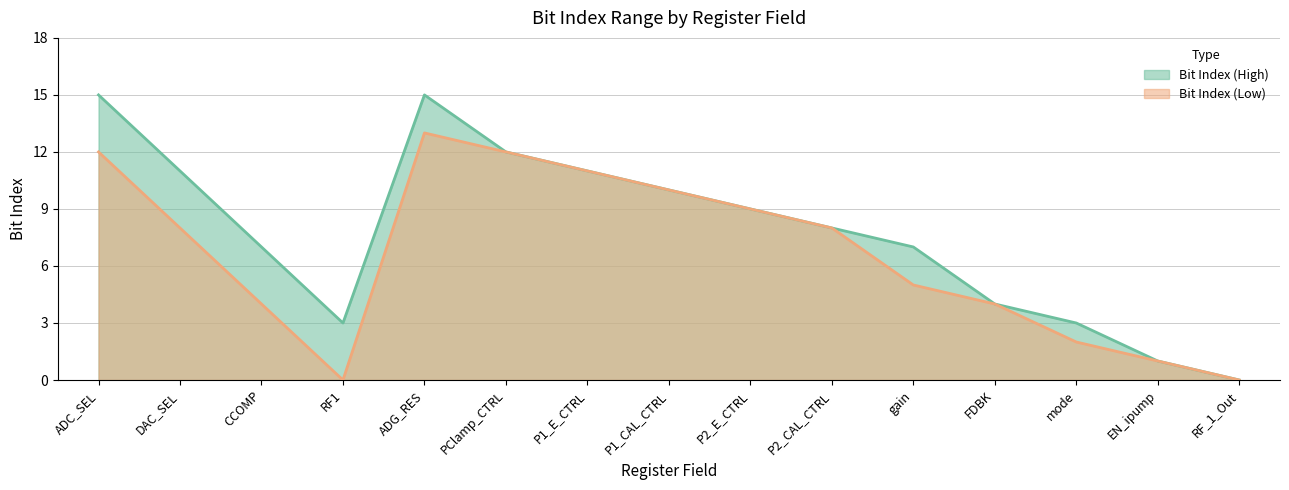

What is the total value across all series at P2_E_CTRL?

18